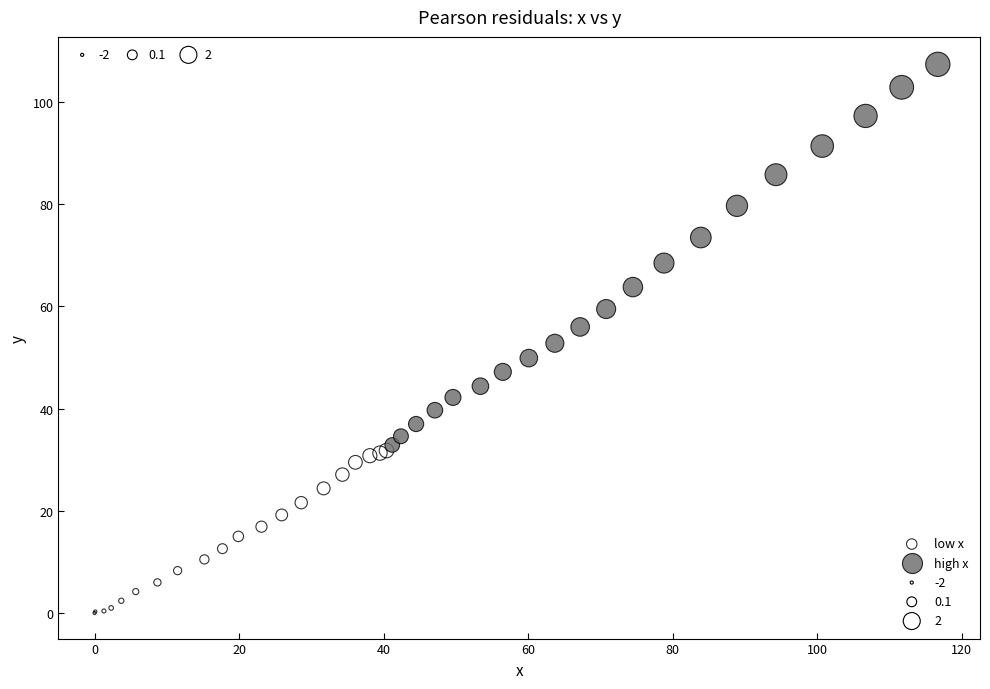

Which series has the largest Y range (max minus min)?

high x